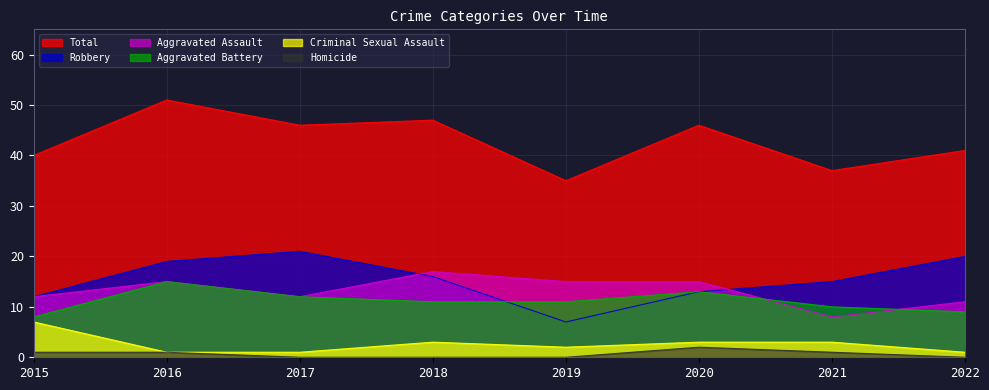

True or false: Criminal Sexual Assault and Aggravated Assault cross at least once.

False